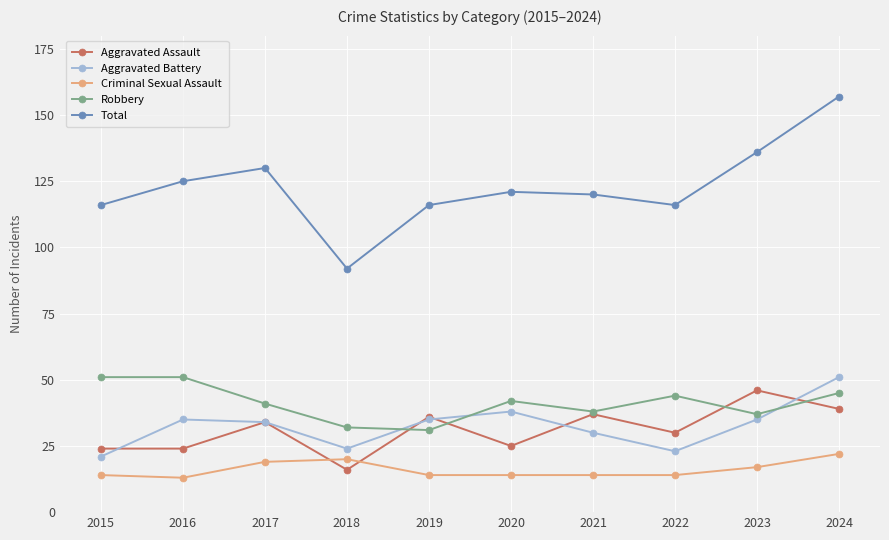

True or false: Criminal Sexual Assault and Total cross at least once.

False